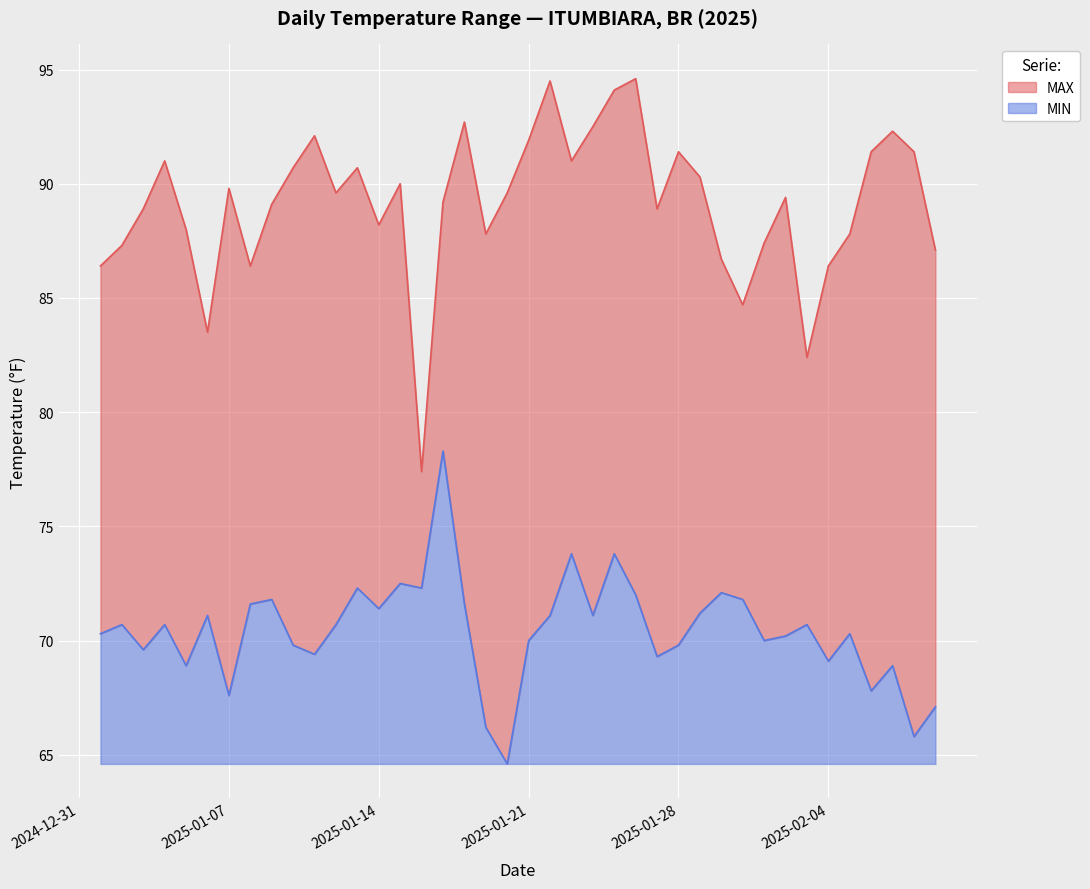

What is the difference between the second highest and minimum values in the MAX series?

17.1